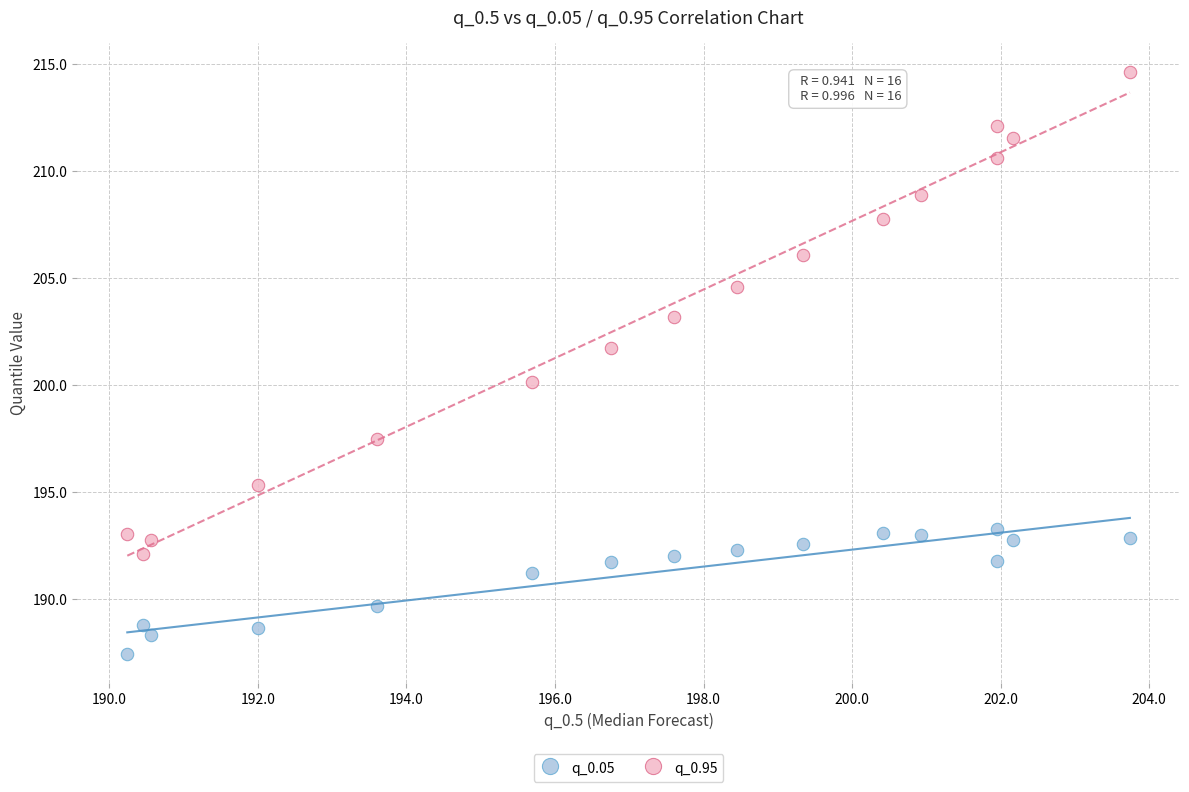

Which series contains the lowest Y value?

q_0.05